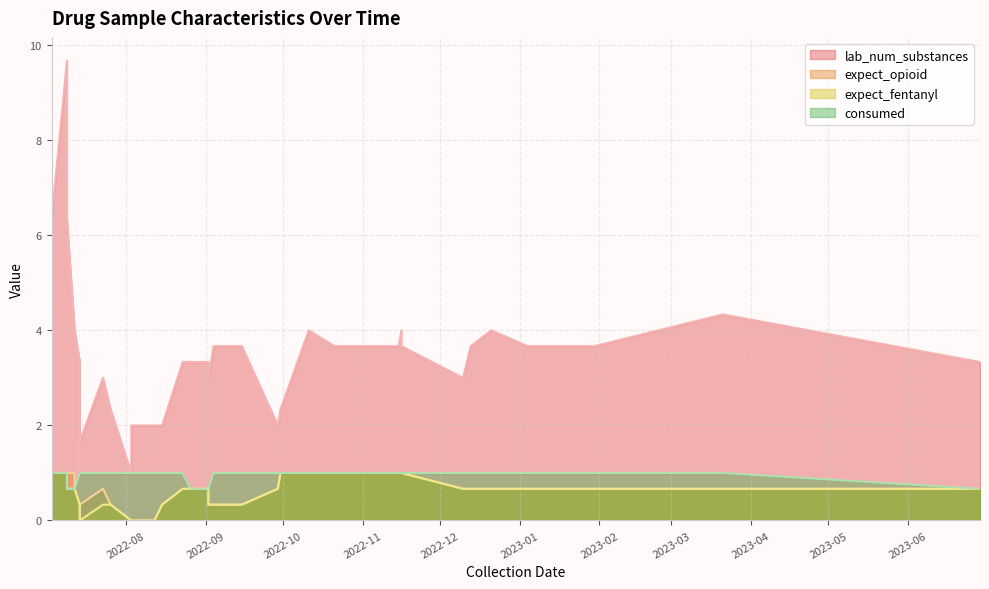

Which series has the largest total across all categories?

lab_num_substances